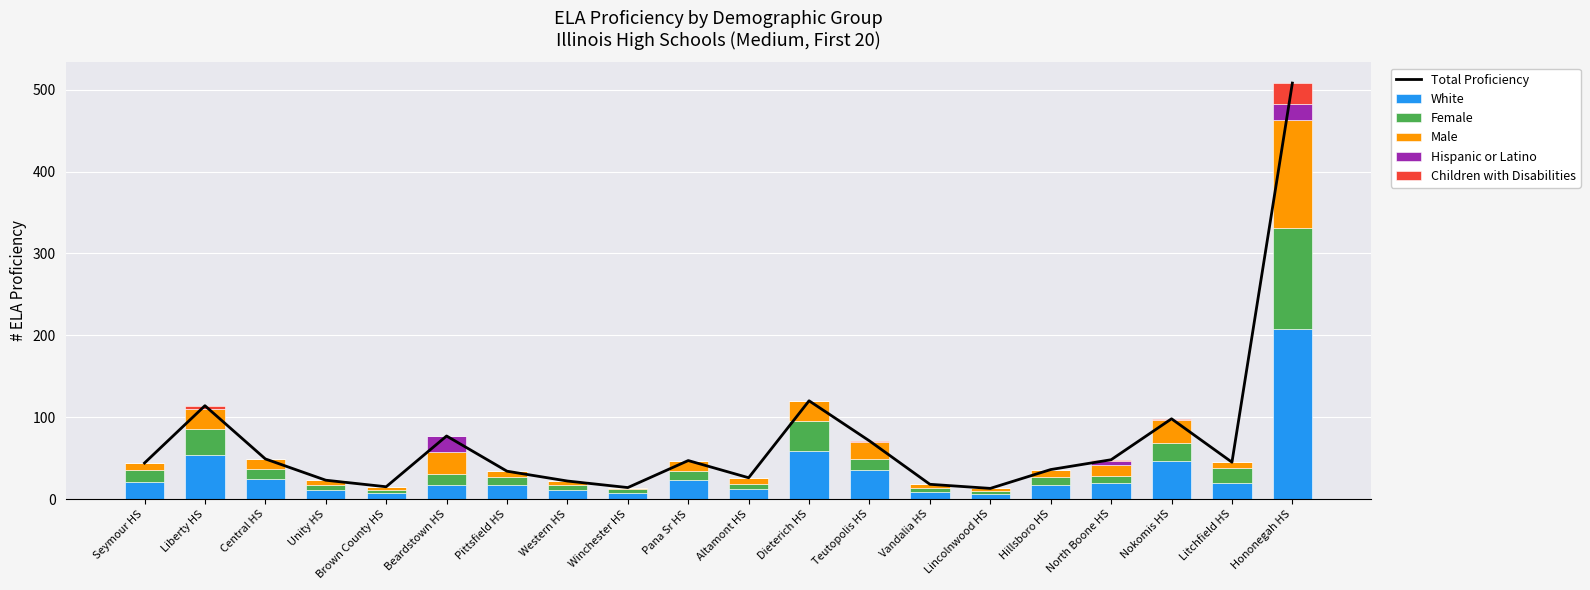

Rank the categories by Total Proficiency value from lowest to highest.

Lincolnwood HS, Winchester HS, Brown County HS, Vandalia HS, Western HS, Unity HS, Altamont HS, Pittsfield HS, Hillsboro HS, Seymour HS, Litchfield HS, Pana Sr HS, North Boone HS, Central HS, Teutopolis HS, Beardstown HS, Nokomis HS, Liberty HS, Dieterich HS, Hononegah HS